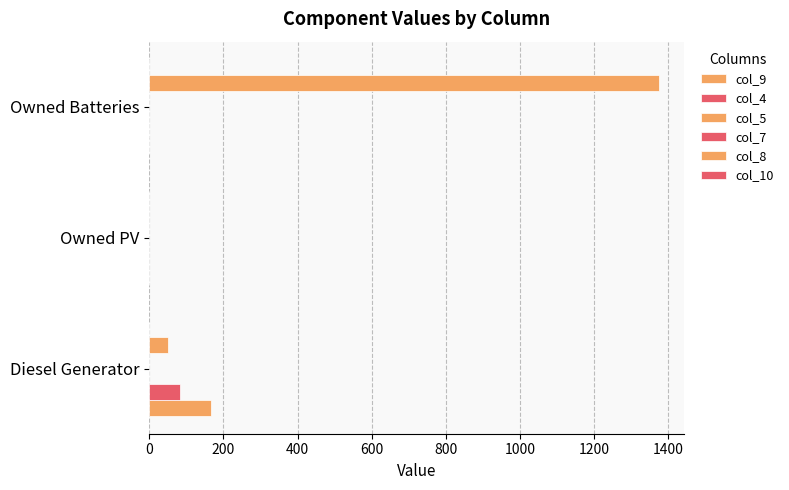

Between 0 and 400, which series saw the biggest shift?

col_8